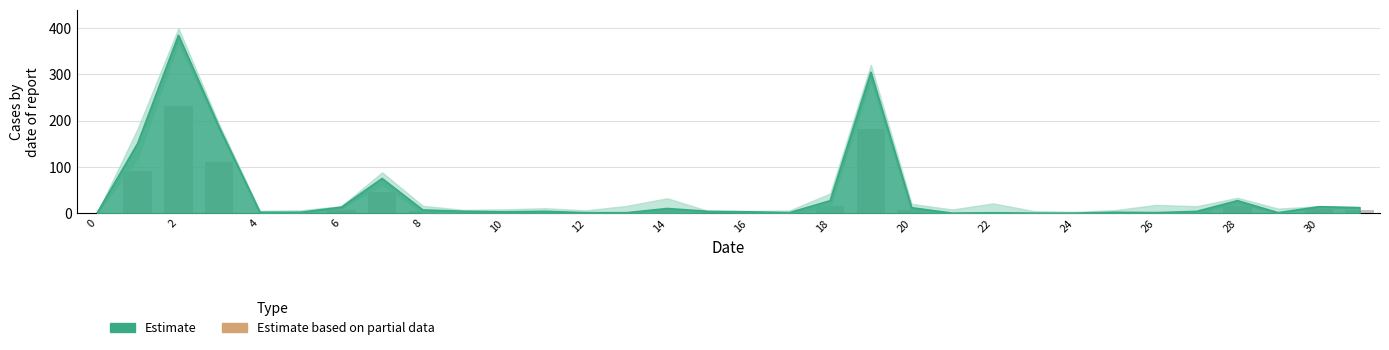

What is the sum of all values?

752.8